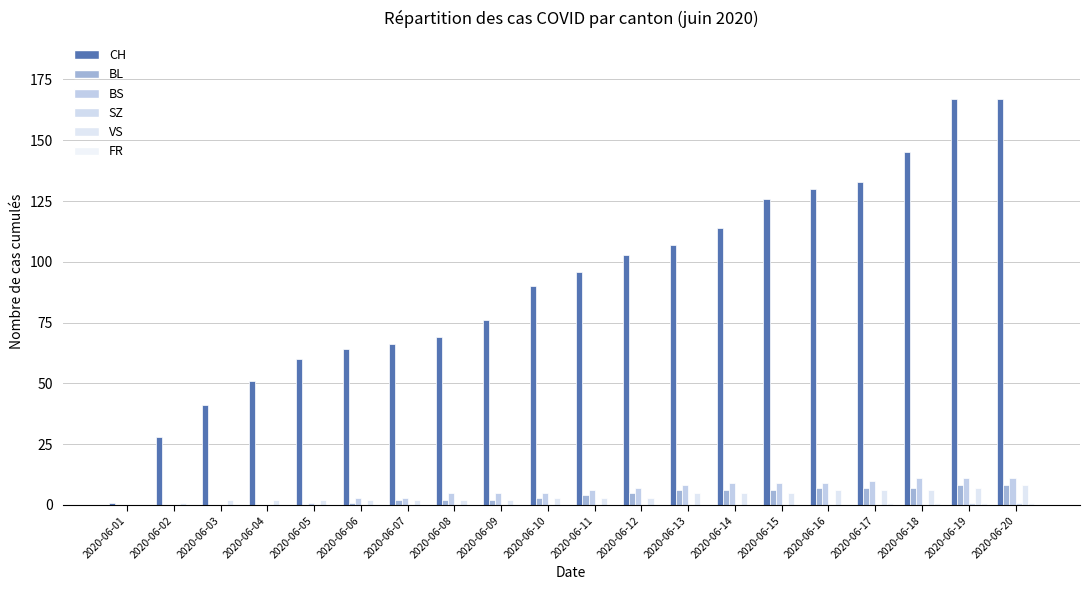

The SZ series shows 1 at 2020-06-20. True or false?

False